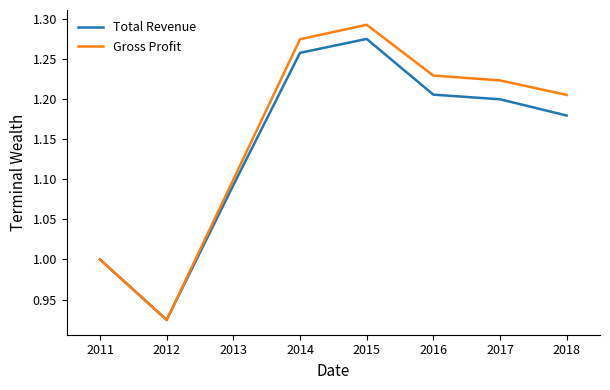

Count the number of data series in this chart.

2